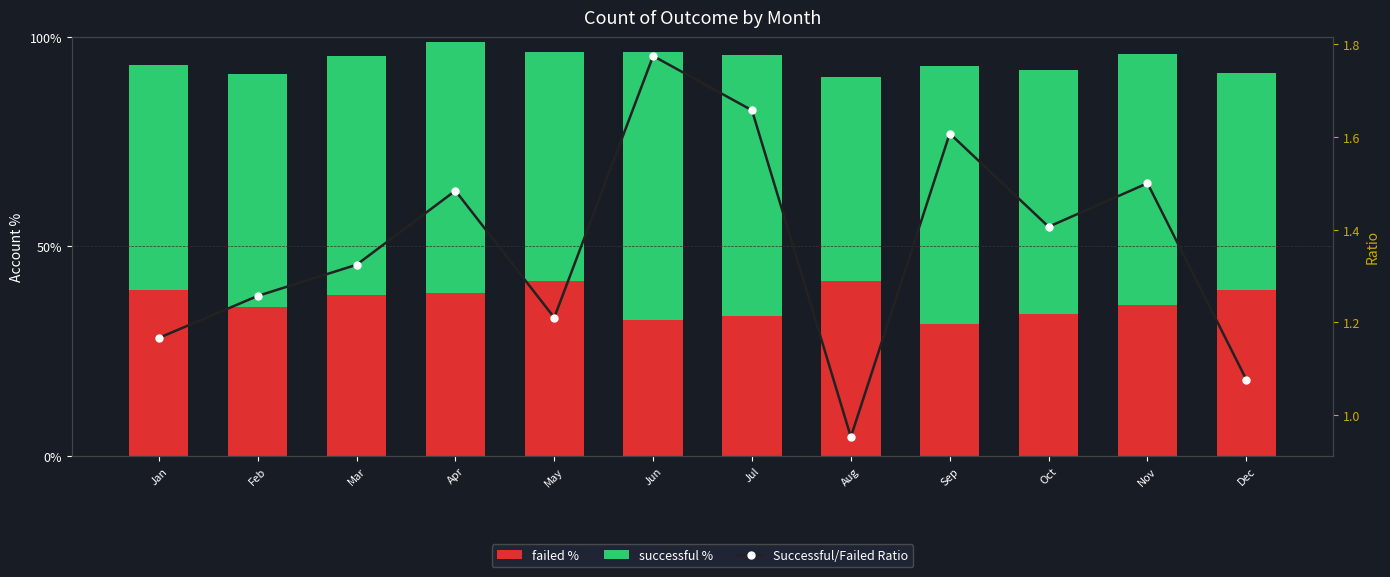

Which series changed the most between Feb and May?

failed %